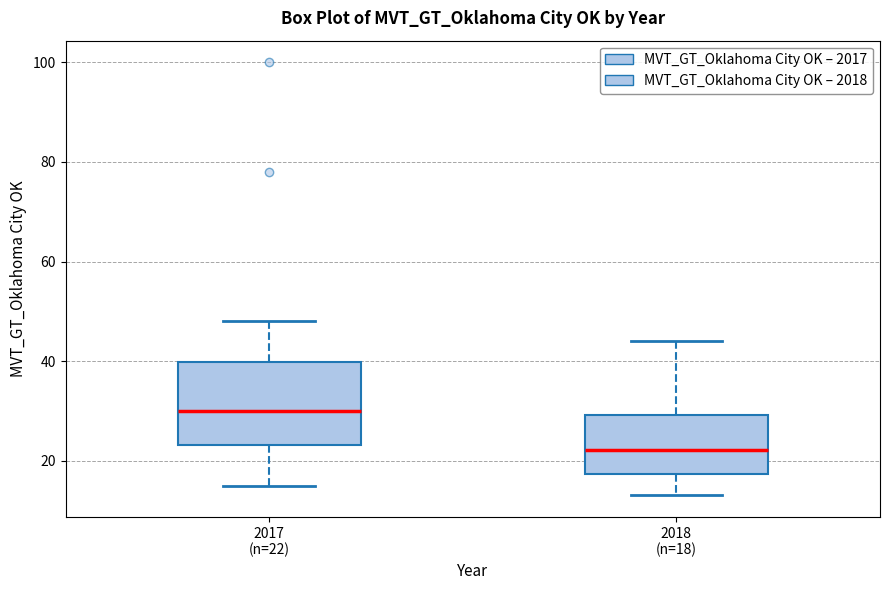

Which box's median line is the highest?

2017 (n=22)